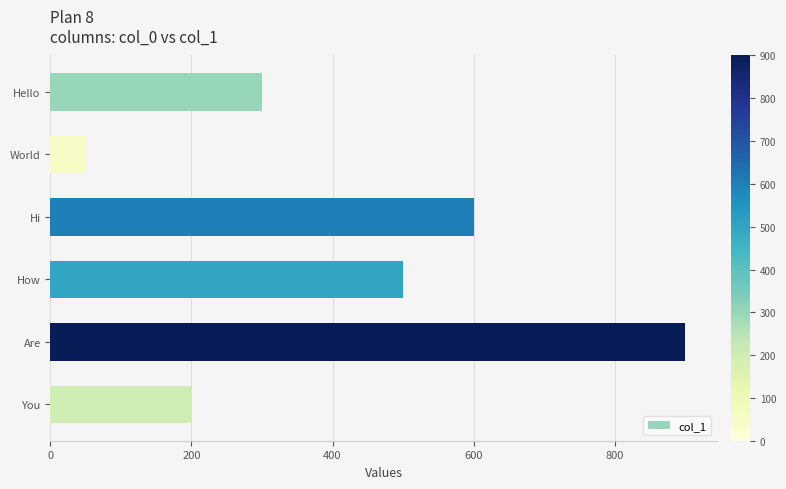

List the labels in order of value, smallest first.

World, You, Hello, How, Hi, Are